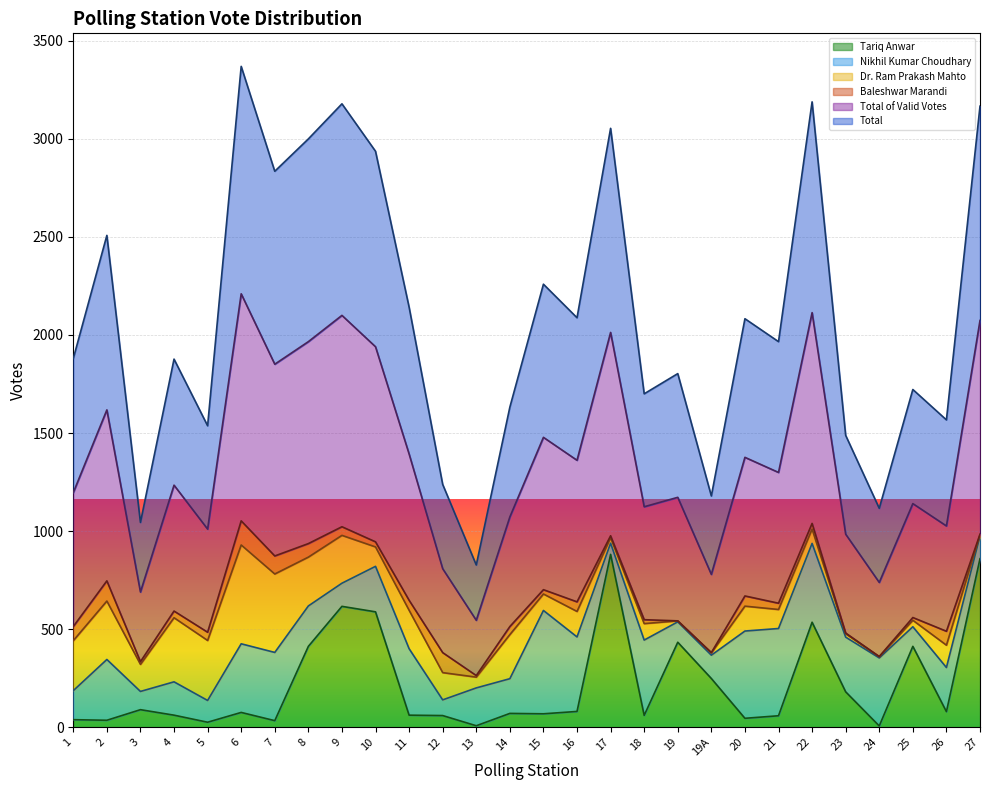

Between 6 and 26, which is larger?

26